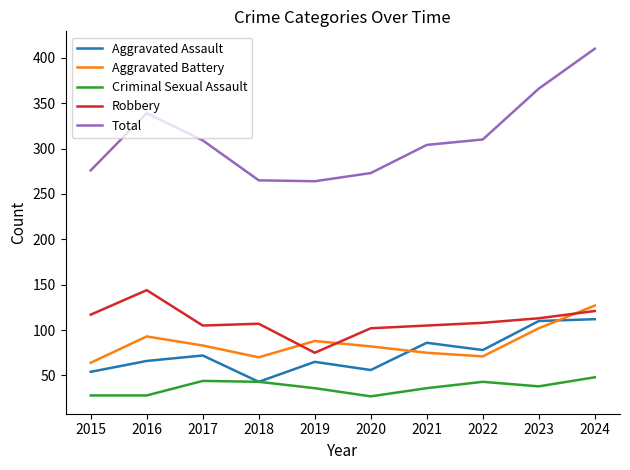

What is the total value across all series at 2017?

613